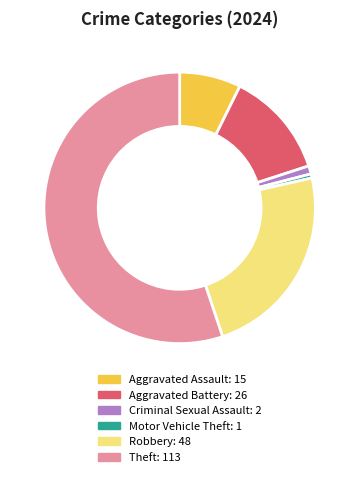

How many segments does this pie chart have?

6